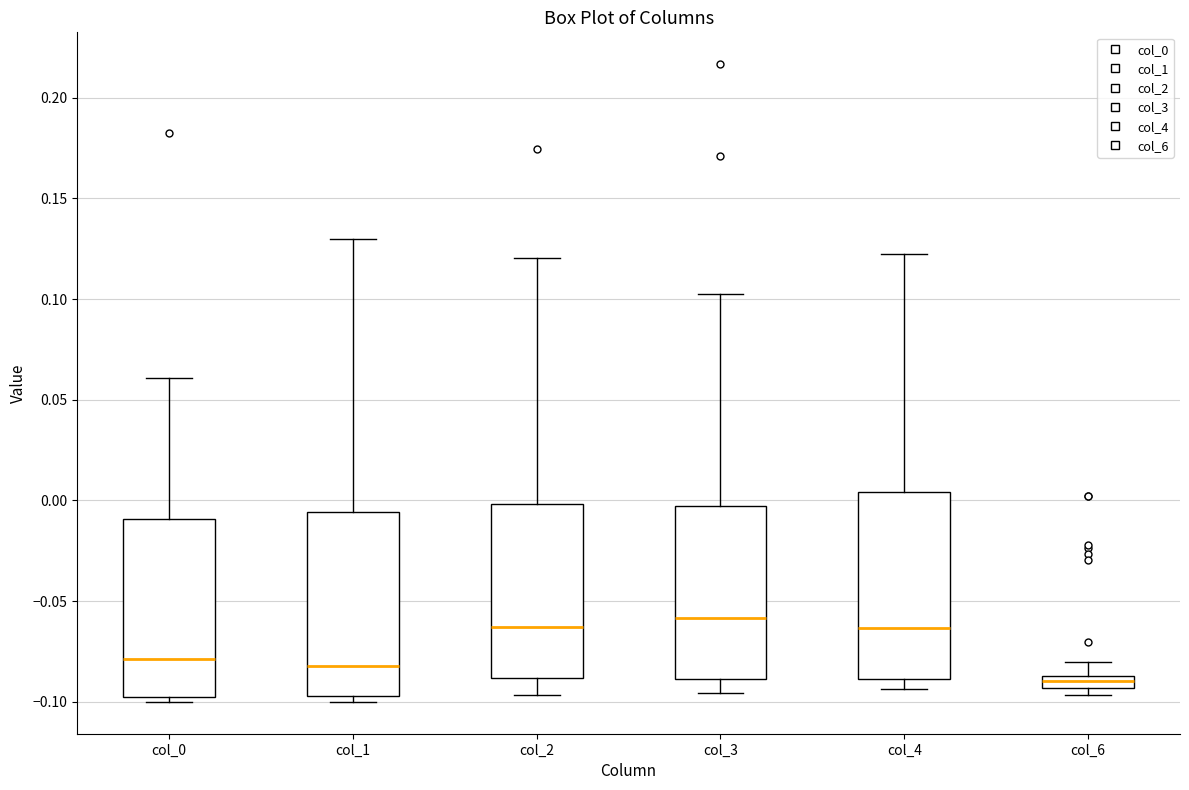

Where is the upper edge of the box for col_4 on the y-axis? The values are not printed on the chart, so give them approximately, as read against the axis.

0.005